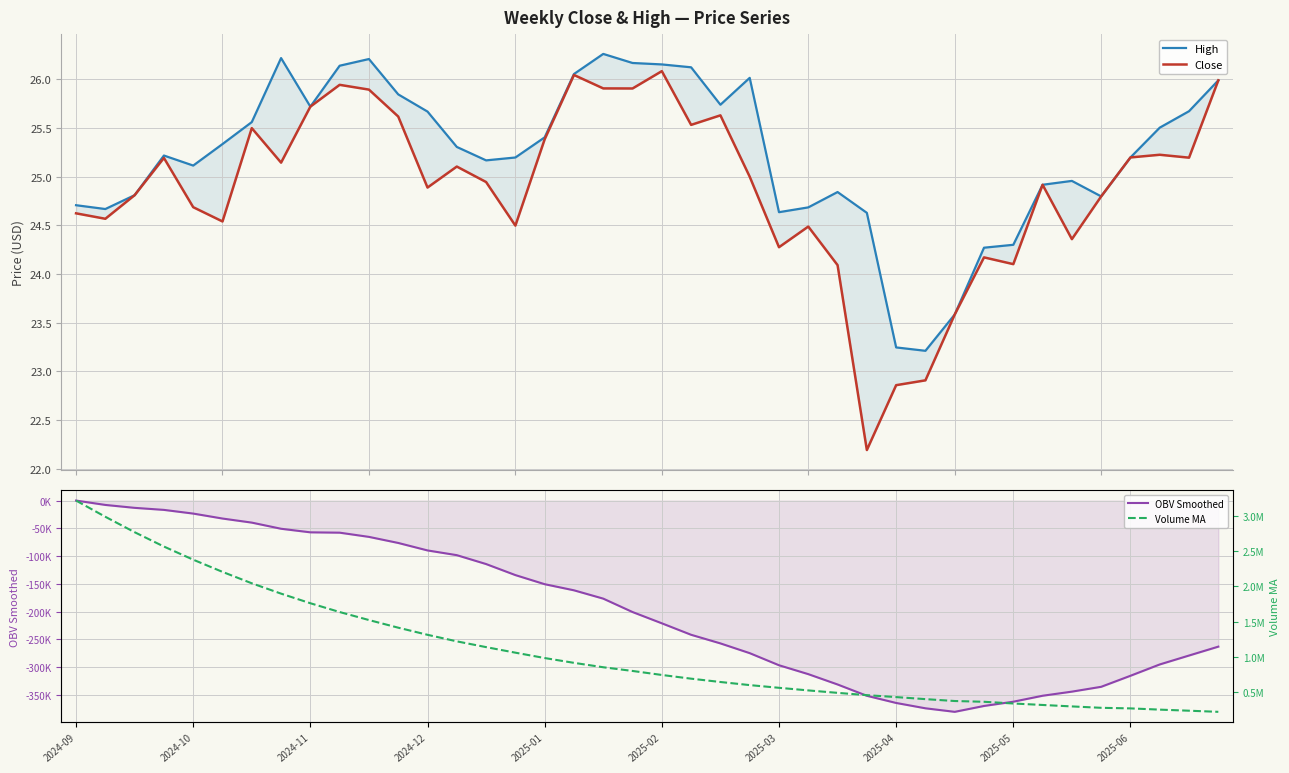

Reading right to left, transcribe all the data shown in this chart.

High: 26.0	25.7	25.5	25.2	24.8	25.0	24.9	24.3	24.3	23.6	23.2	23.2	24.6	24.8	24.7	24.6	26.0	25.7	26.1	26.2	26.2	26.3	26.1	25.4	25.2	25.2	25.3	25.7	25.8	26.2	26.1	25.7	26.2	25.6	25.3	25.1	25.2	24.8	24.7	24.7
Close: 26.0	25.2	25.2	25.2	24.8	24.4	24.9	24.1	24.2	23.6	22.9	22.9	22.2	24.1	24.5	24.3	25.0	25.6	25.5	26.1	25.9	25.9	26.0	25.4	24.5	24.9	25.1	24.9	25.6	25.9	25.9	25.7	25.1	25.5	24.5	24.7	25.2	24.8	24.6	24.6
OBV Smoothed: -262987.6	-278980.4	-295041.0	-315442.9	-335308.8	-344006.1	-351409.8	-362140.4	-369797.8	-380372.3	-374001.2	-364394.5	-351493.3	-331108.0	-312502.3	-296496.3	-274702.2	-257153.5	-241649.5	-220971.4	-200682.2	-176559.3	-161571.1	-150565.7	-134170.6	-114297.9	-98296.4	-89774.9	-76314.3	-65376.0	-57799.4	-57183.7	-50753.4	-39685.4	-32350.6	-23417.8	-16774.4	-13108.7	-7853.6	0.0
Volume MA: 214870.7	230848.6	246260.1	263792.7	272138.2	291919.9	312538.8	333610.3	357994.6	368842.7	395624.1	424748.2	452275.9	485047.5	519763.2	556836.6	595394.4	639577.5	686810.0	739711.6	796677.9	849347.7	912113.6	980573.5	1056853.3	1135940.5	1218055.6	1311242.7	1412542.9	1521309.6	1635447.2	1760517.6	1897235.8	2044396.0	2206936.4	2380487.3	2567417.0	2771514.1	2991057.3	3221860.0